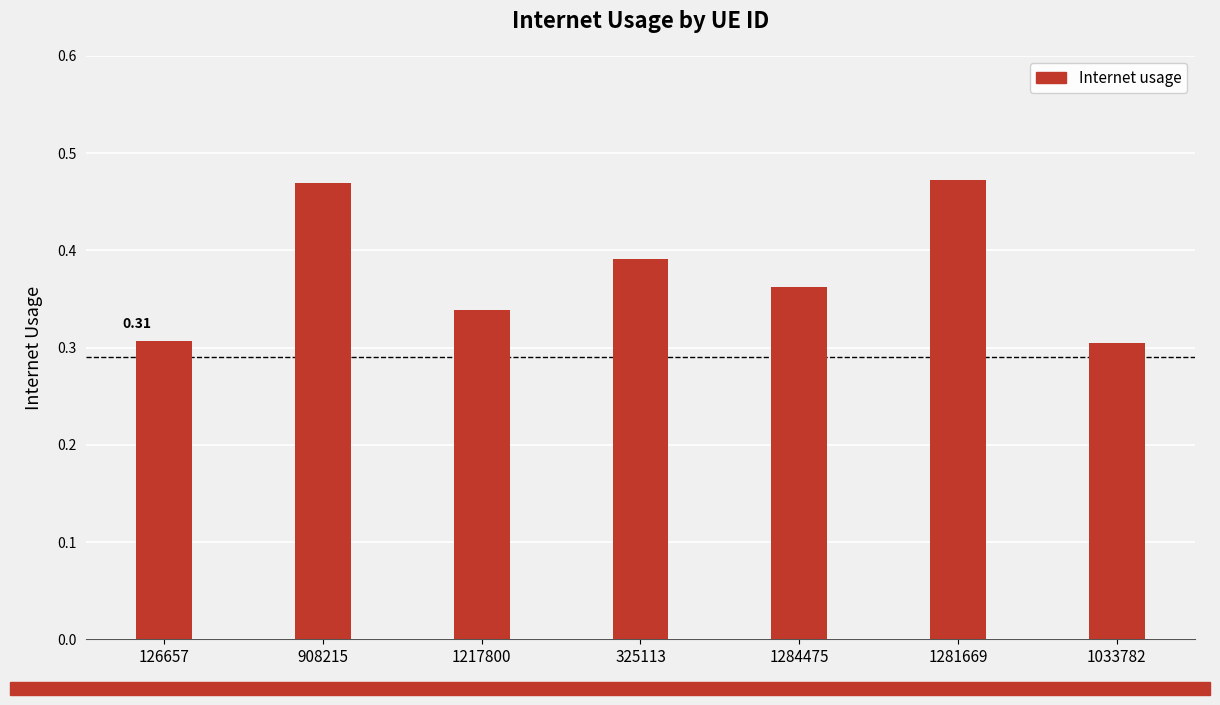

How many bars are there in total?

7